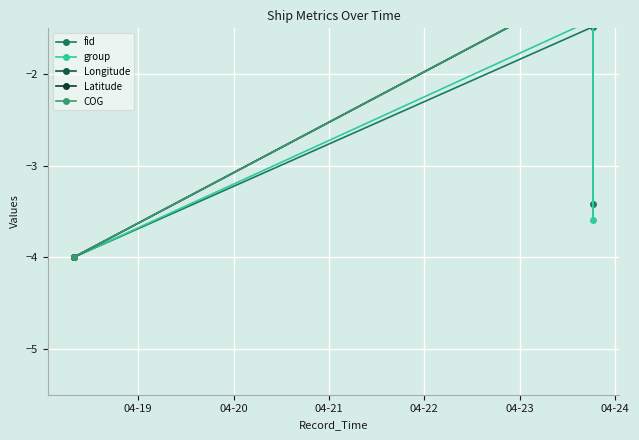

Reading left to right, list all the values displayed in this chart.

fid: -4.0	-1.5	-3.4	-1.0
group: -4.0	-1.4	-3.6	-1.0
Longitude: -4.0	-1.0	-1.0	-1.0
Latitude: -4.0	-1.0	-1.0	-1.0
COG: -4.0	-1.0	-1.0	-1.0